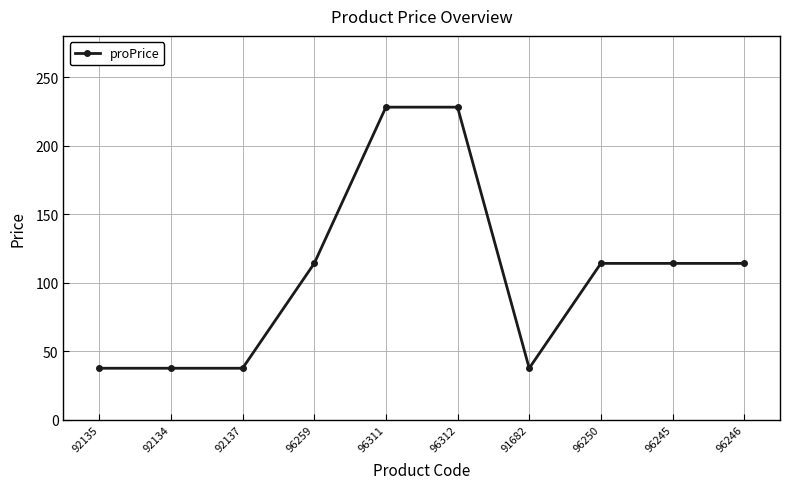

The value at 92137 is 37.5. True or false?

True